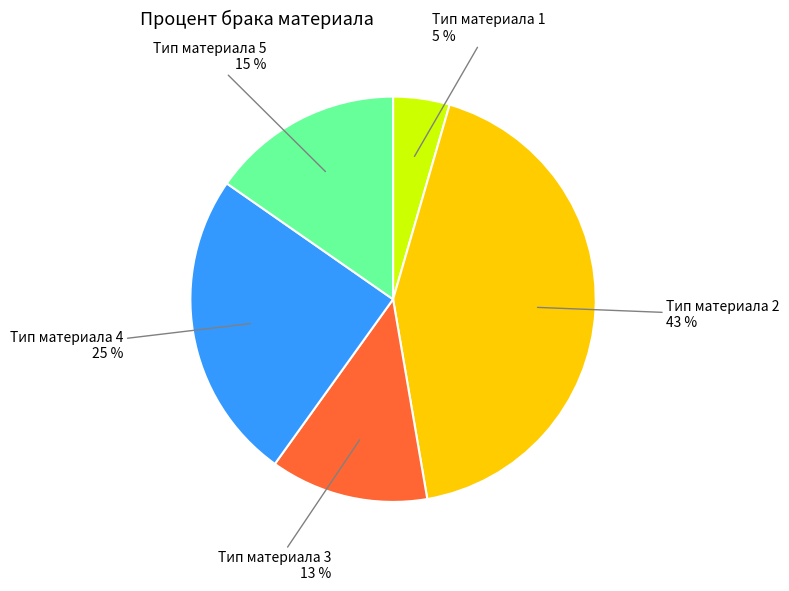

How many segments does this pie chart have?

5